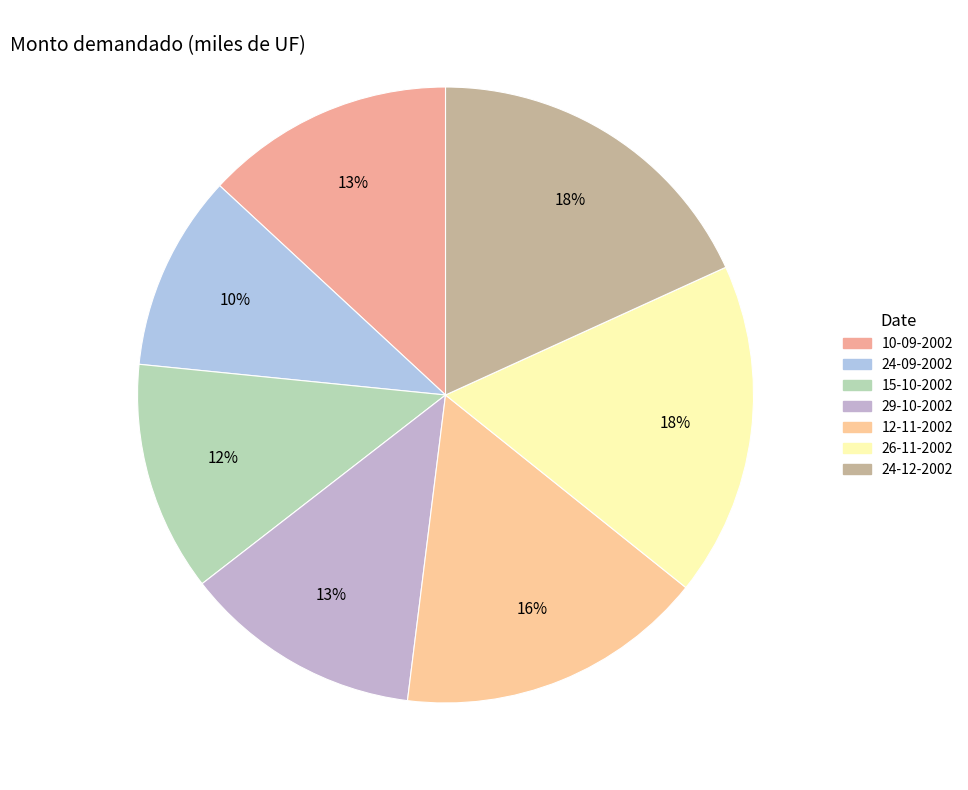

How many slices are in this pie chart?

7